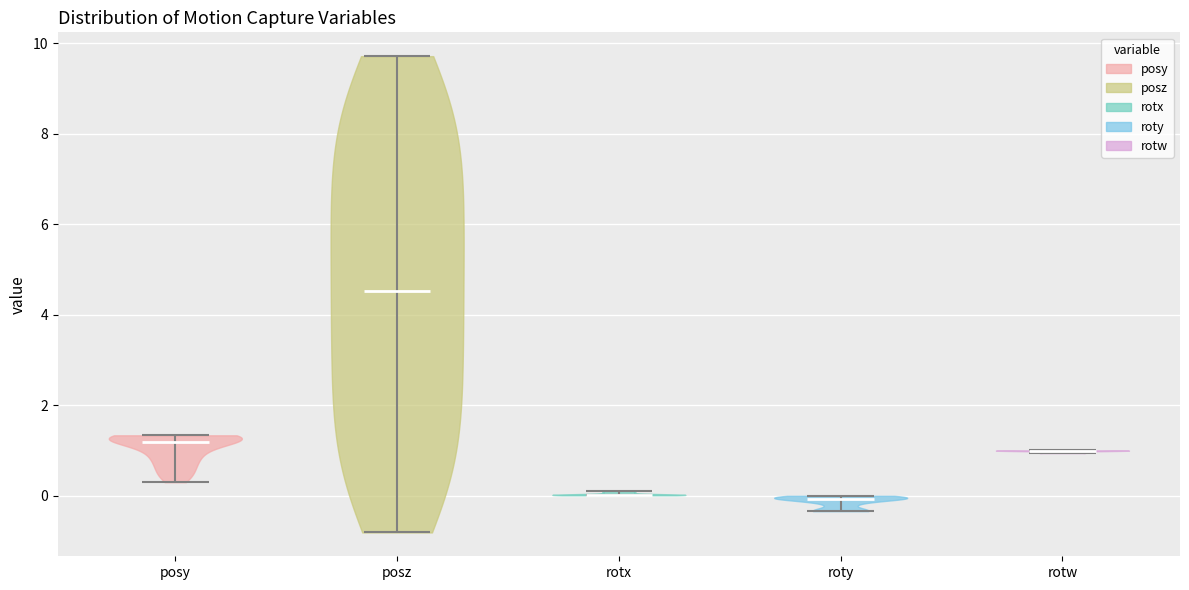

What is the lowest point the violin for rotx reaches on the y-axis? The values are not printed on the chart, so give them approximately, as read against the axis.

0.0